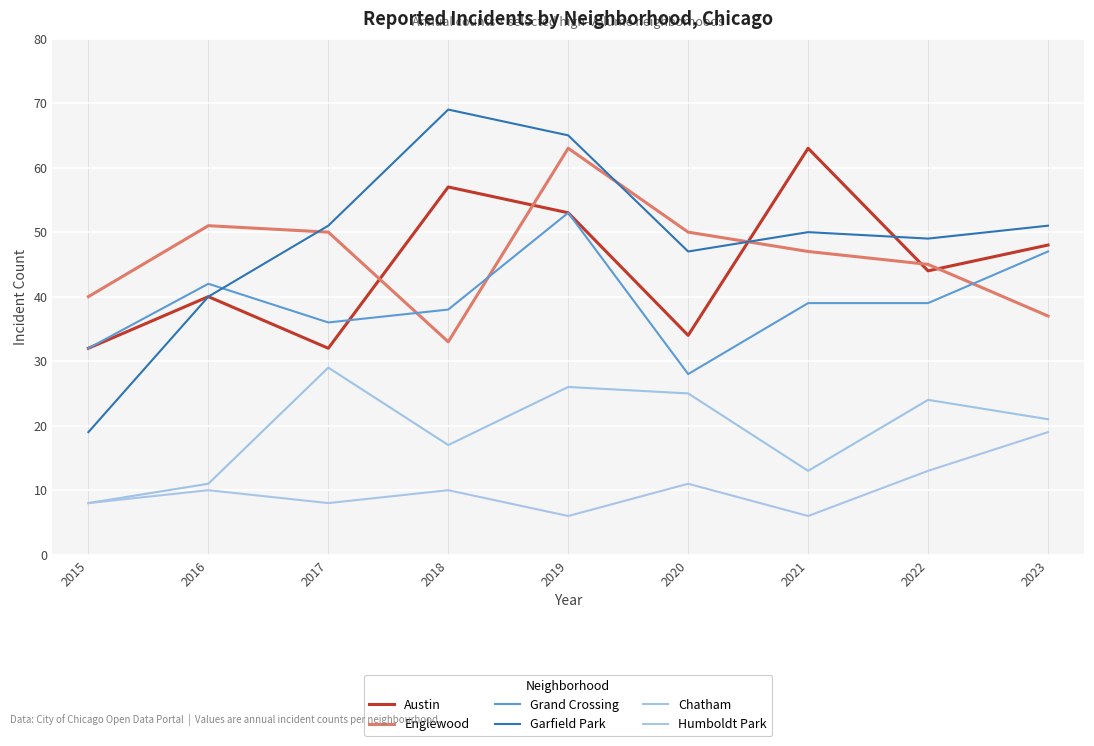

True or false: Grand Crossing and Humboldt Park intersect in this chart.

False